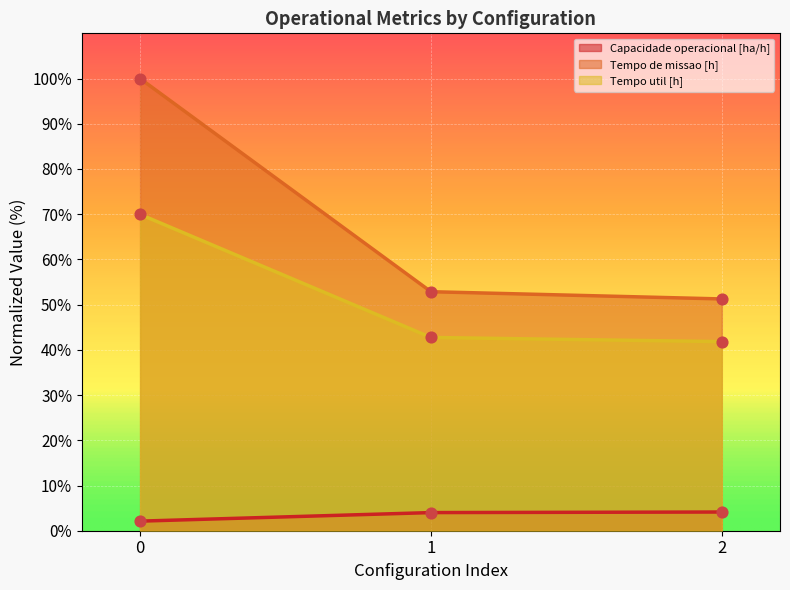

Which series has the largest Y range (max minus min)?

Tempo de missao [h]